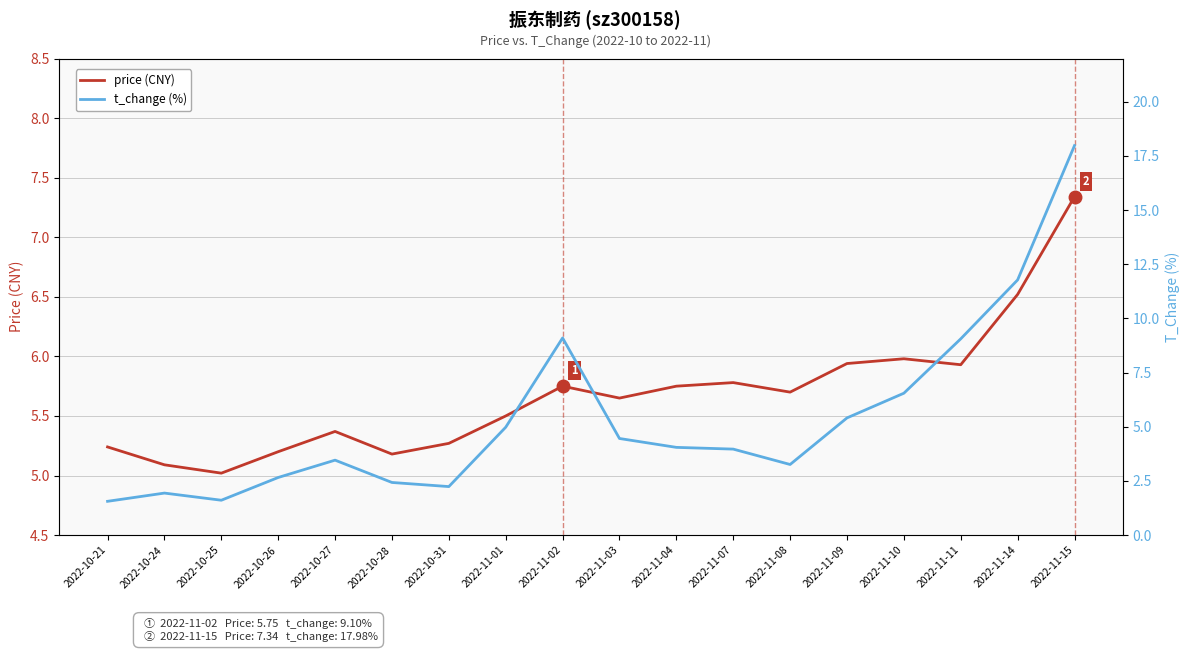

How many lines are shown in the chart?

2